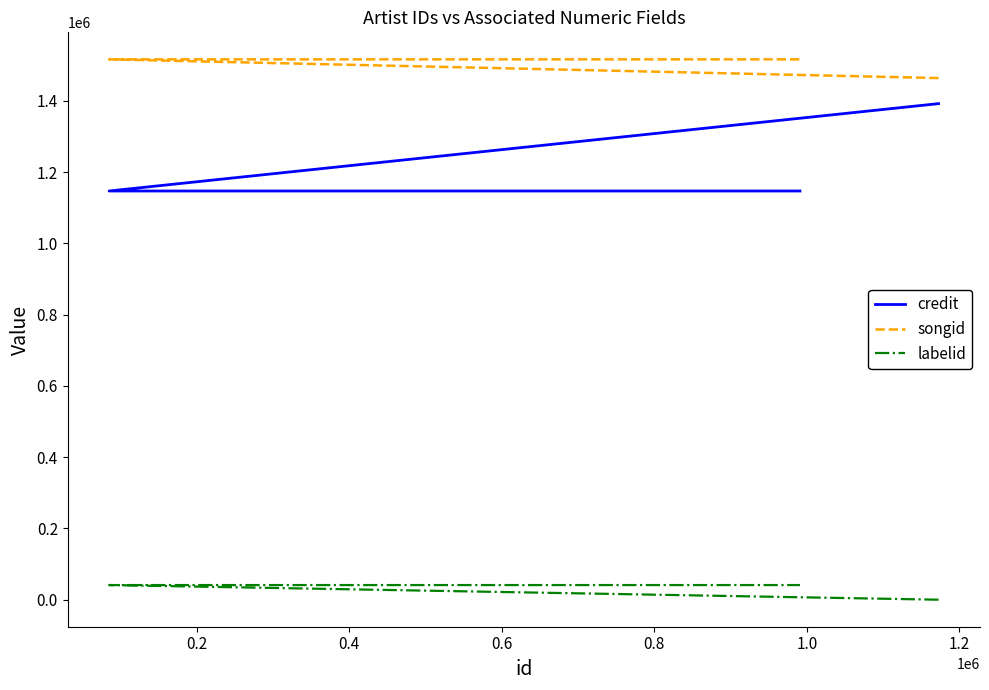

What is the minimum value for credit?

1146784